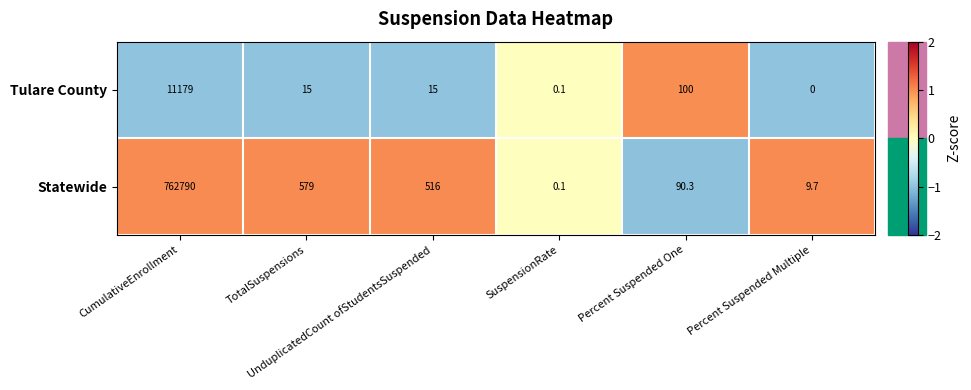

What is the greatest value displayed?

762790.0